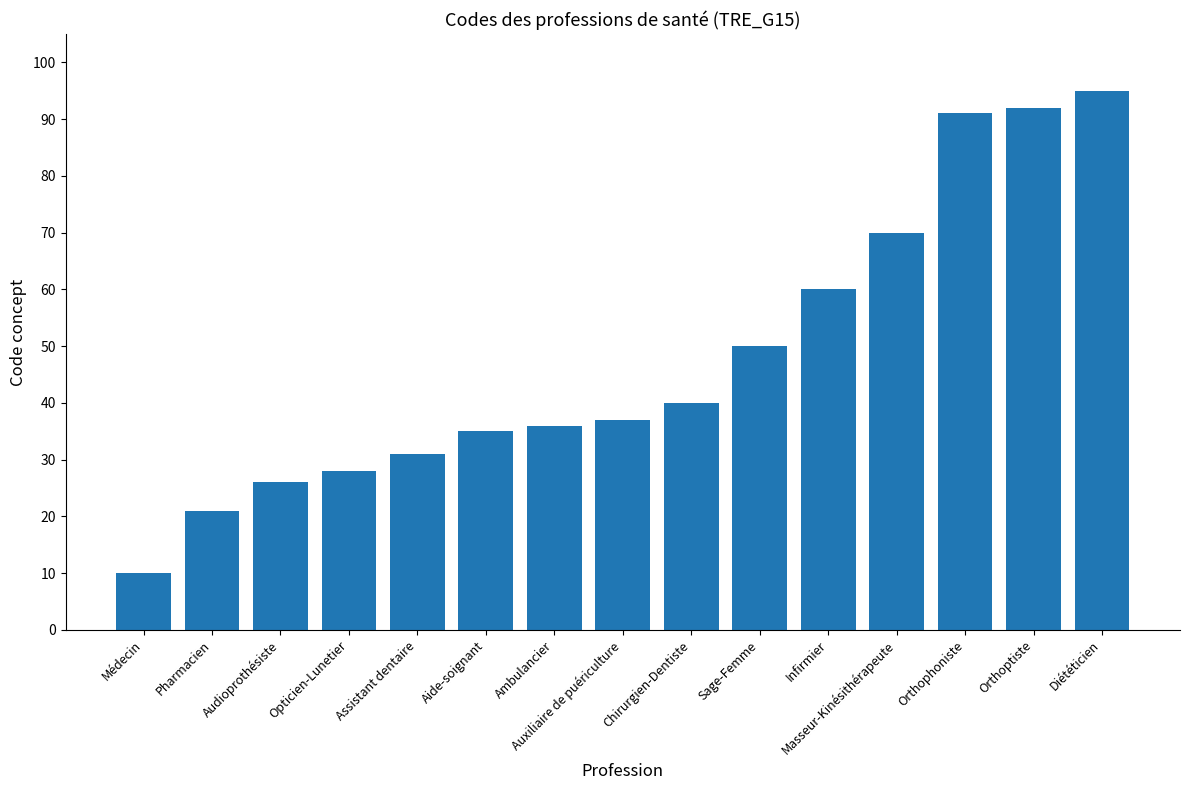

What is the difference between the second highest and minimum values?

82